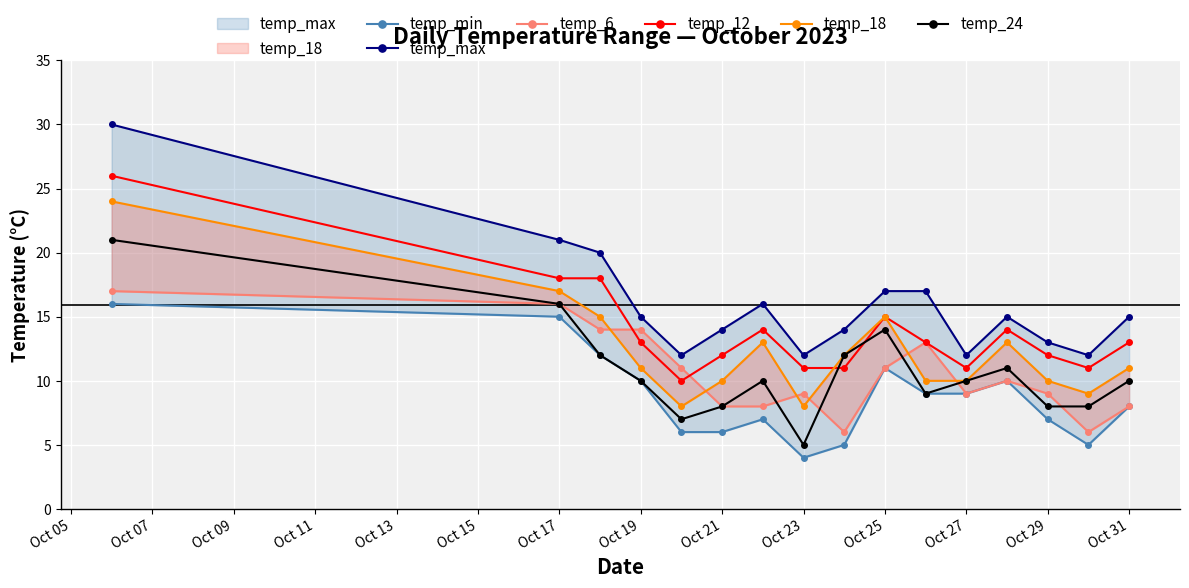

What is the lowest value of the temp_24 series?

5